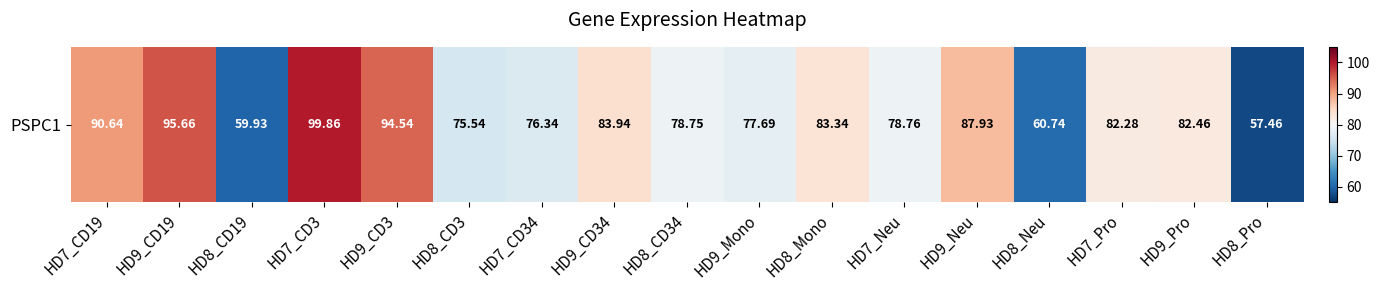

At which label does the data first exceed 82?

HD7_CD19